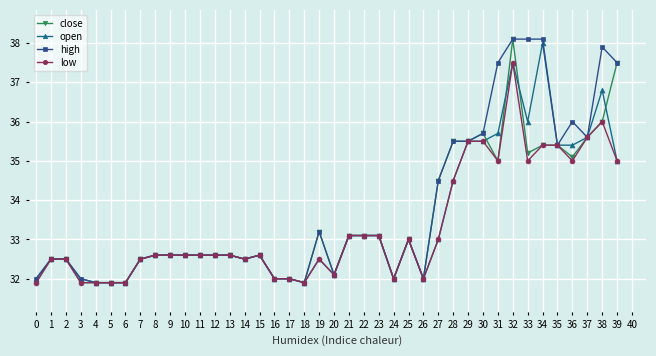

True or false: high has more than 0 points higher than both neighbors.

True